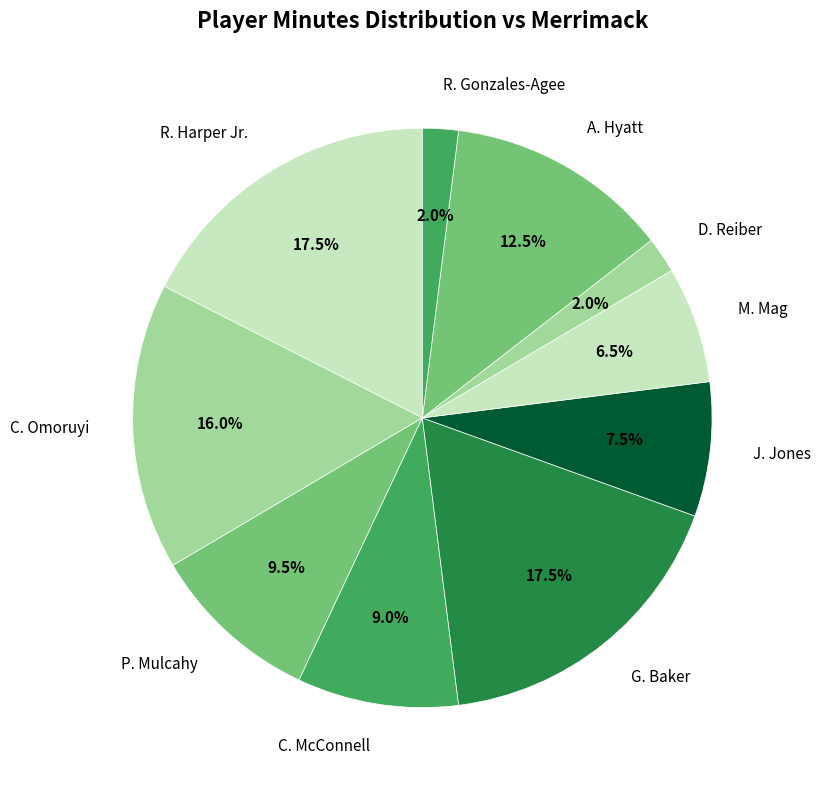

Is the sum of D. Reiber and J. Jones greater than half?

No